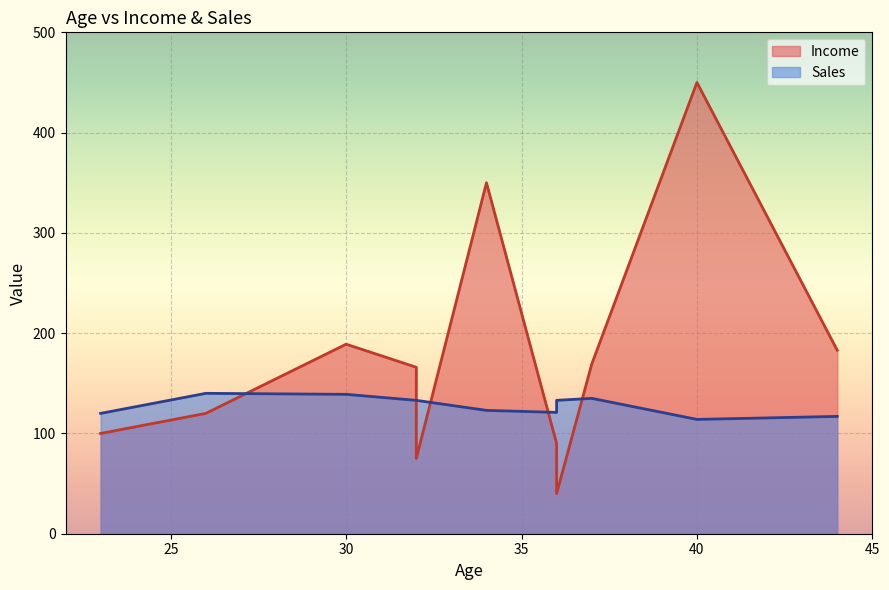

At 34, list the series in order from largest to smallest.

Income, Sales